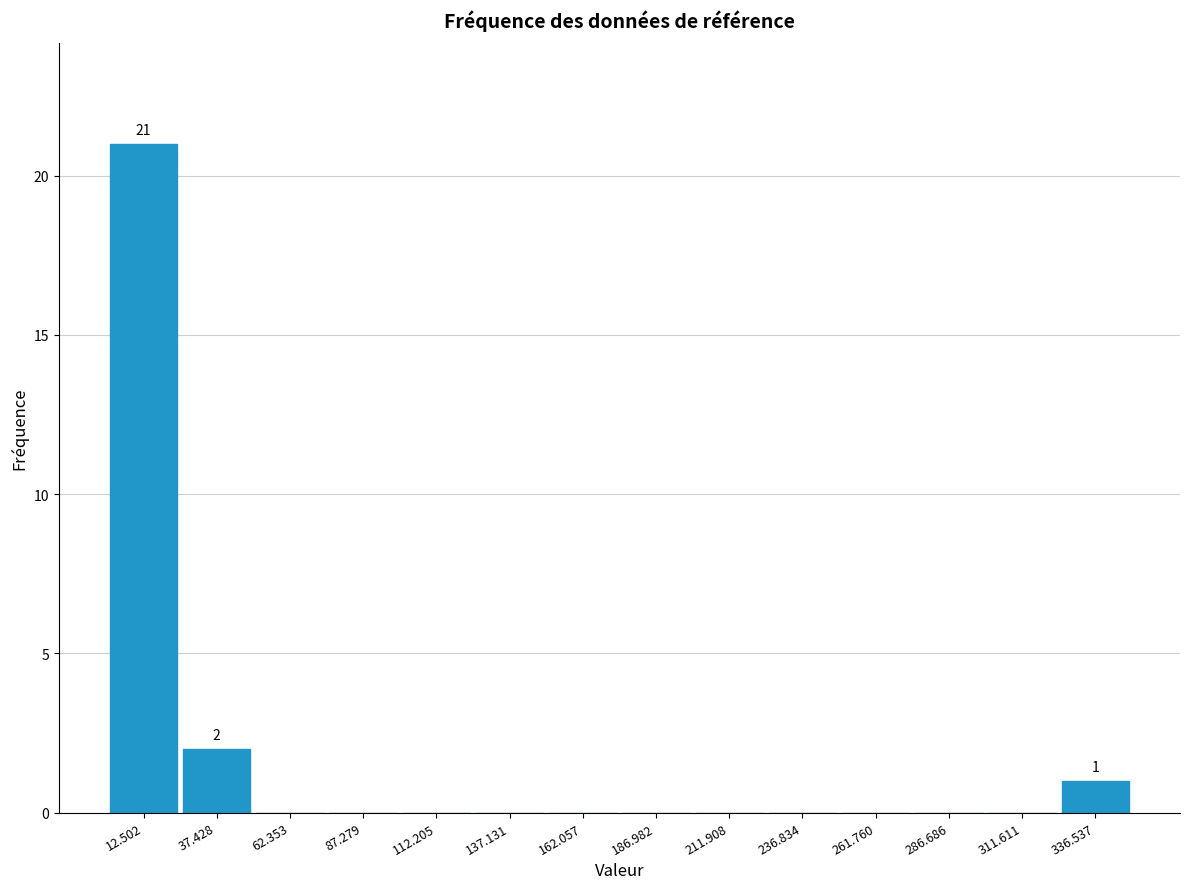

Which range on the x-axis has the tallest bar?

0 to 25